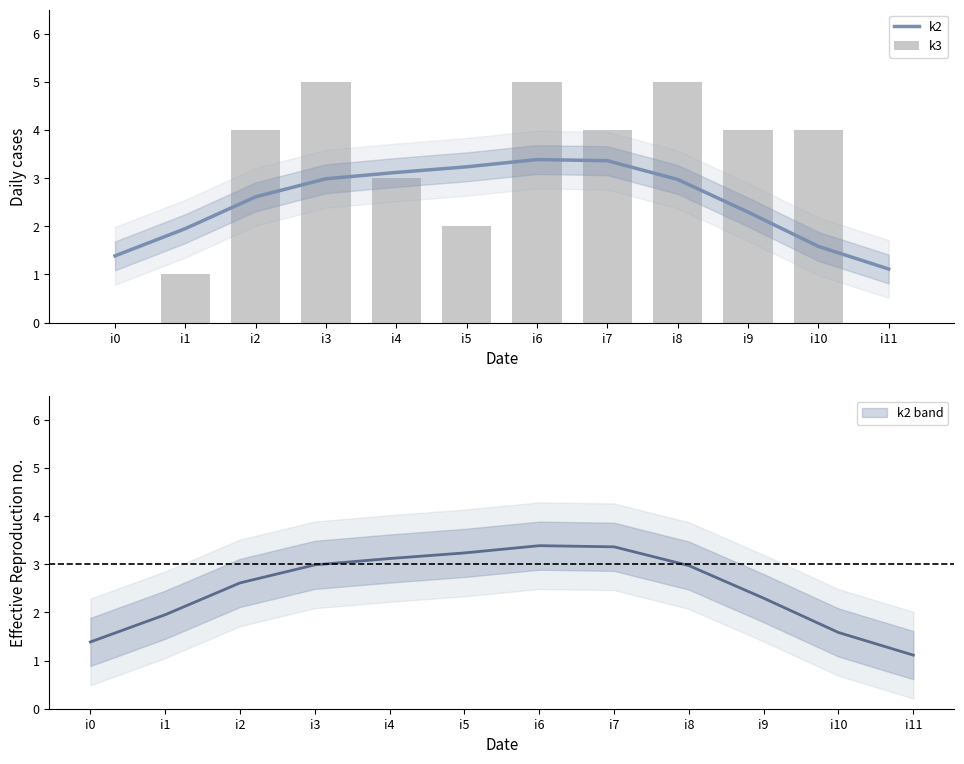

What is the difference between the second highest and minimum values in the k3 series?

5.0